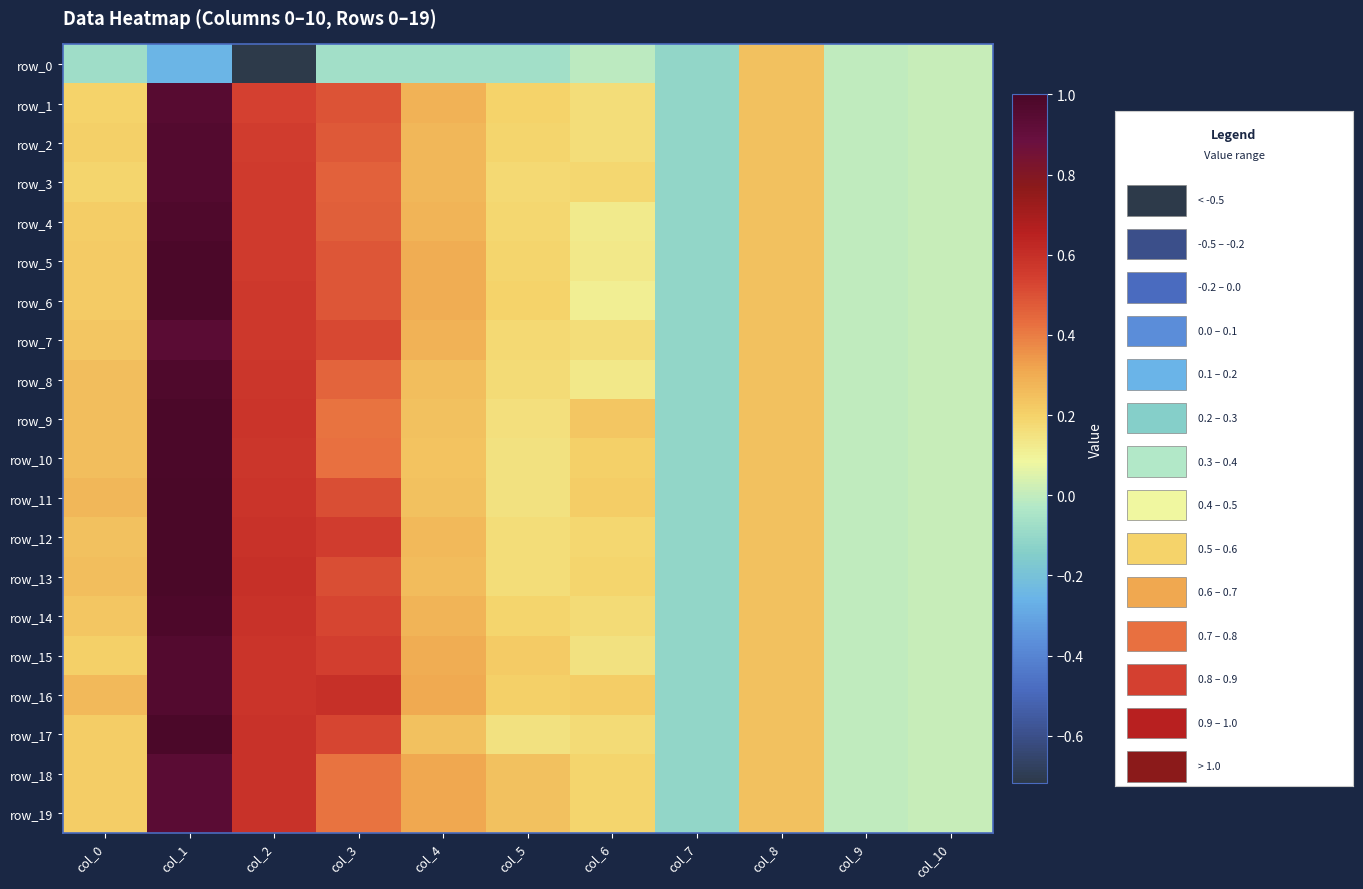

At col_10, list the series in order from largest to smallest.

row_0, row_1, row_2, row_3, row_4, row_5, row_6, row_7, row_8, row_9, row_10, row_11, row_12, row_13, row_14, row_15, row_16, row_17, row_18, row_19